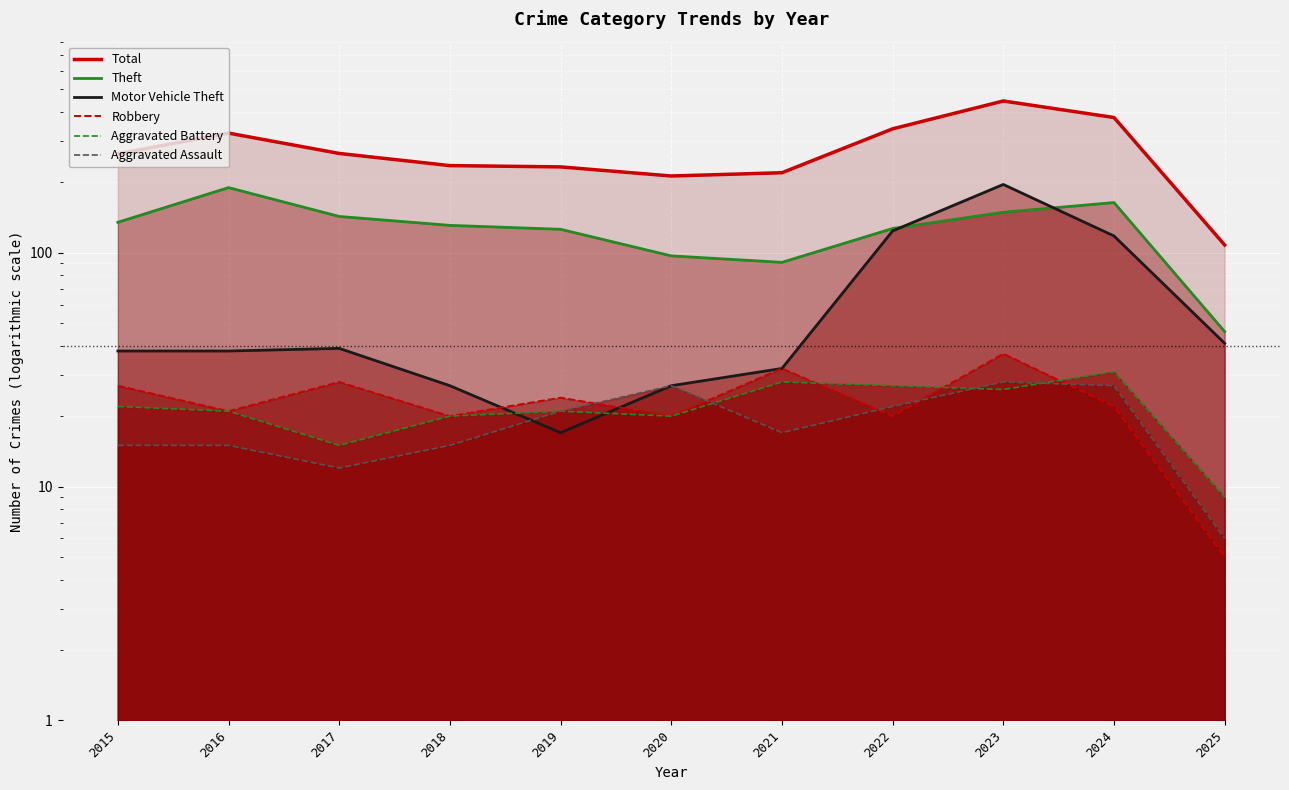

True or false: Aggravated Battery and Motor Vehicle Theft cross at least once.

True